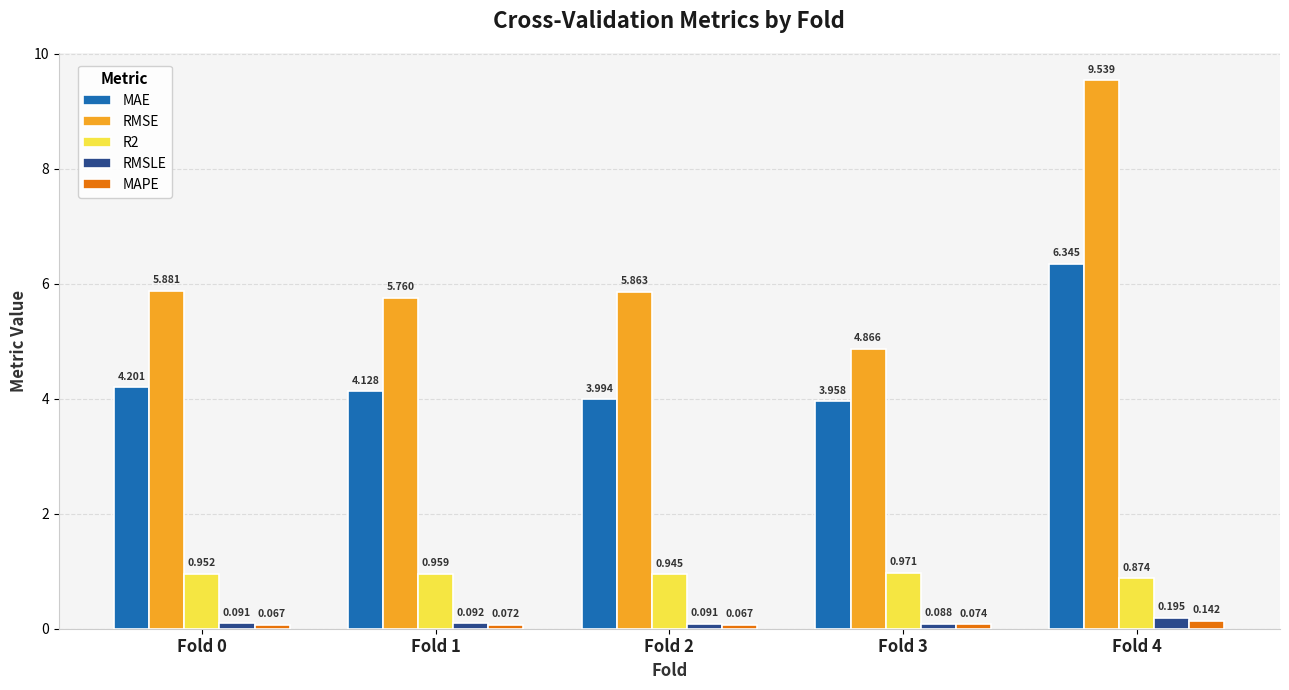

Which series changed the most between Fold 3 and Fold 4?

RMSE